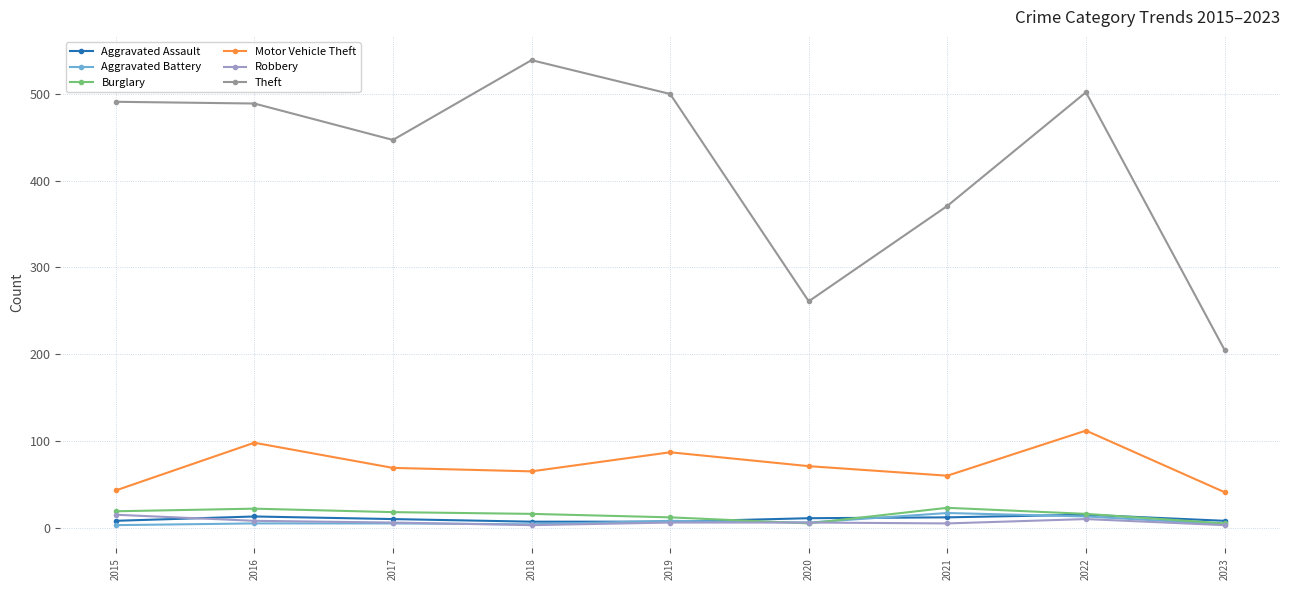

What is the spread (max minus min) of values at 2018?

536